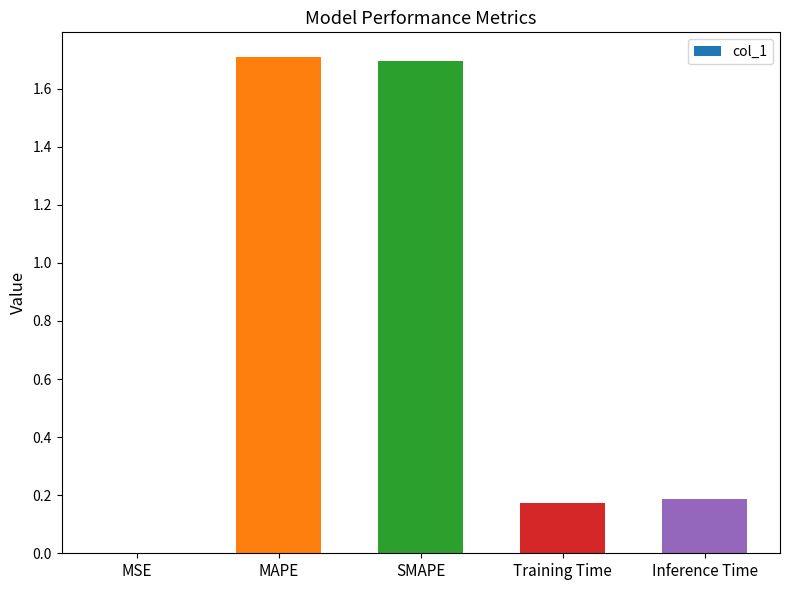

Between MSE and Training Time, which is larger?

Training Time